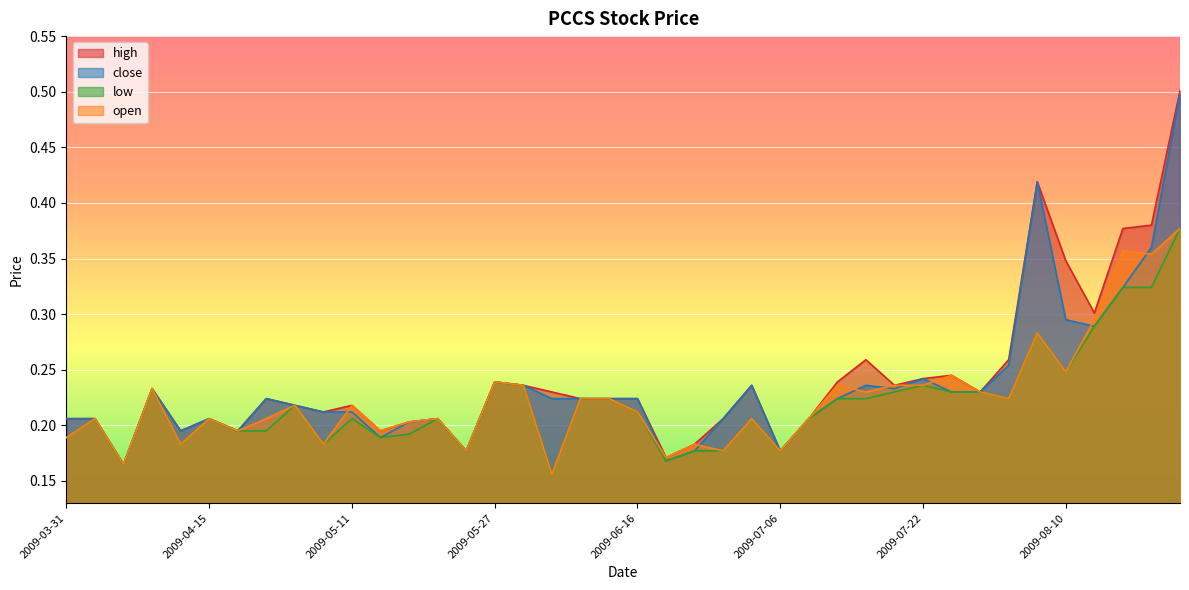

List the series in order of their peak value, highest first.

high, close, low, open